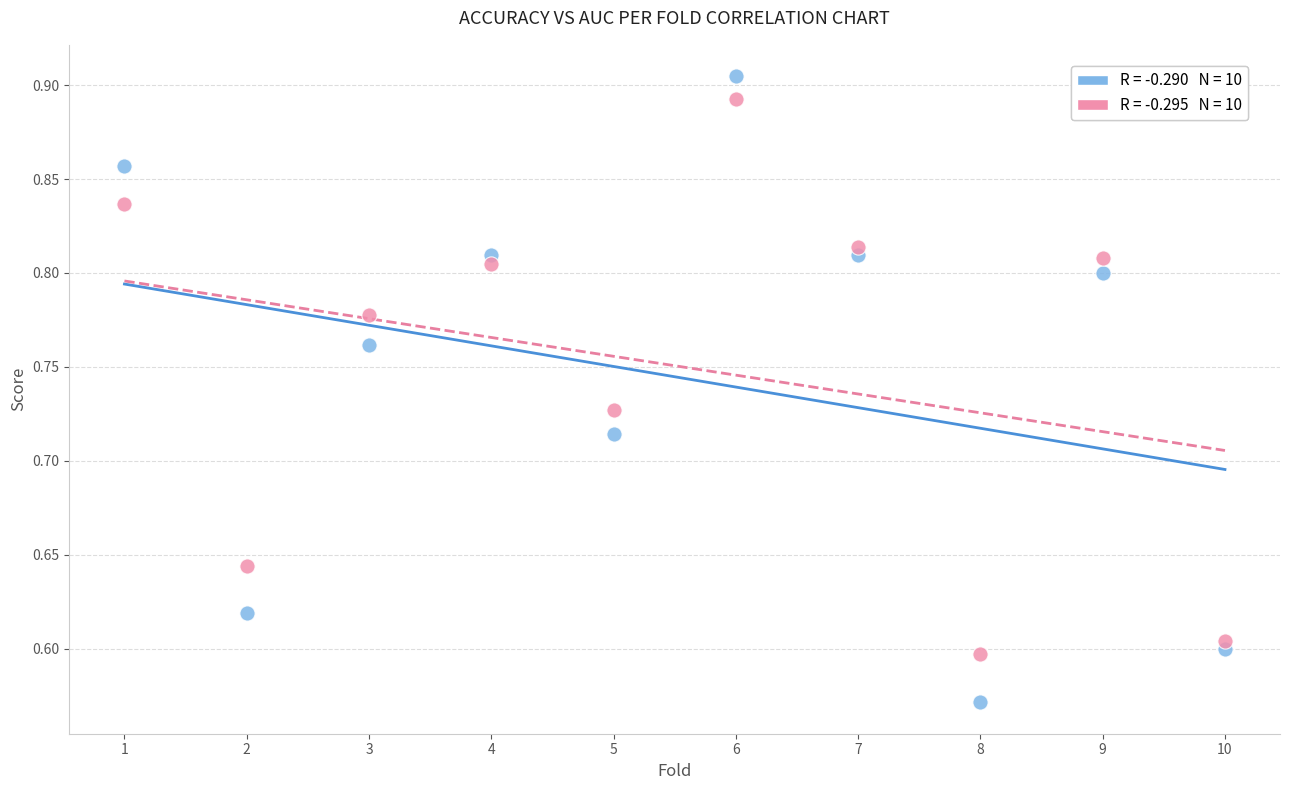

Across all data points, what is the range of Y values (max minus min)?

0.3